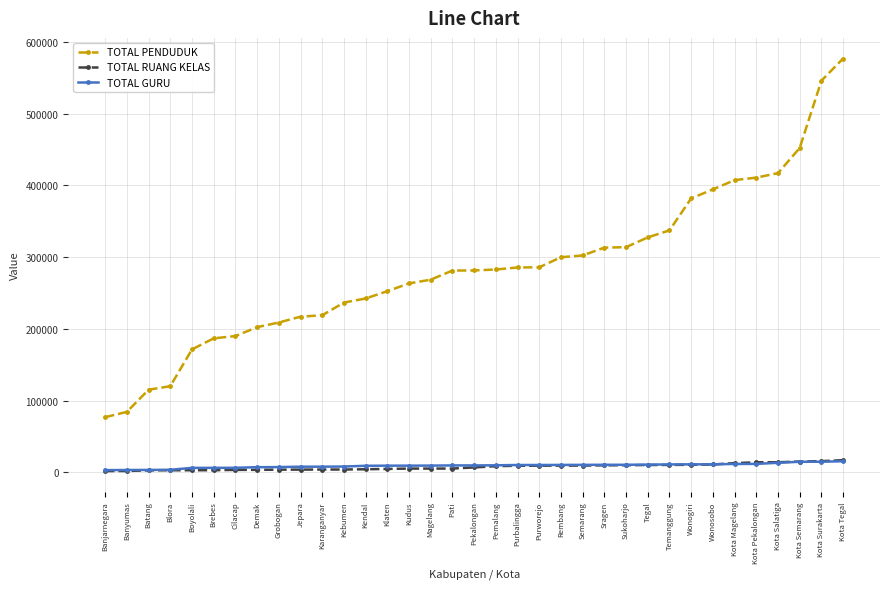

True or false: TOTAL RUANG KELAS has a value of 2824 at Brebes.

True